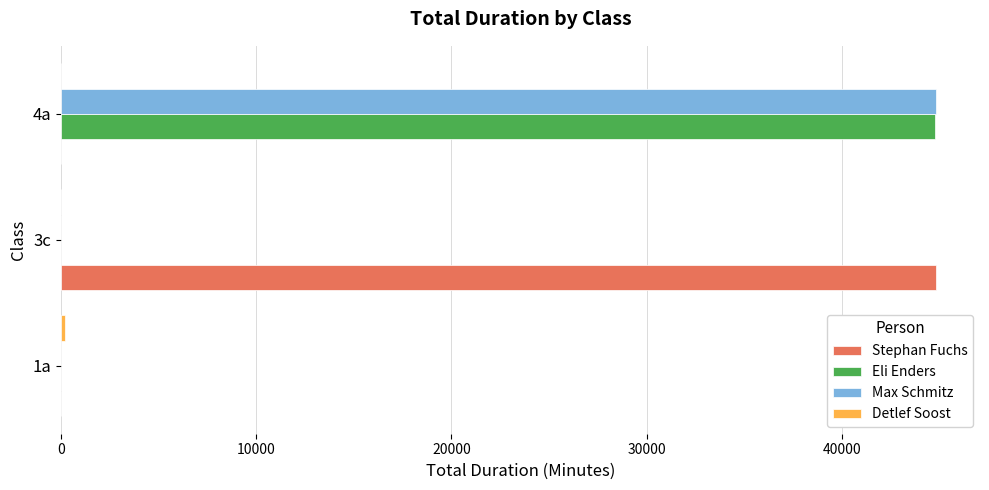

Which series changed the most between 1a and 3c?

Stephan Fuchs